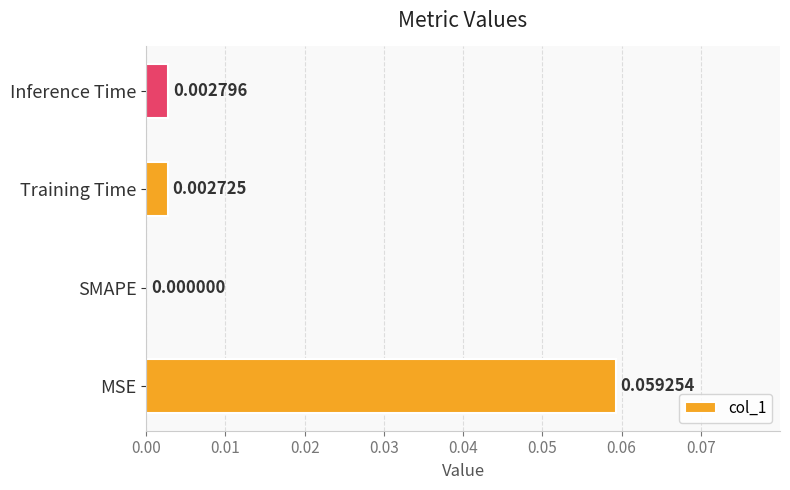

Between MSE and SMAPE, which is larger?

MSE